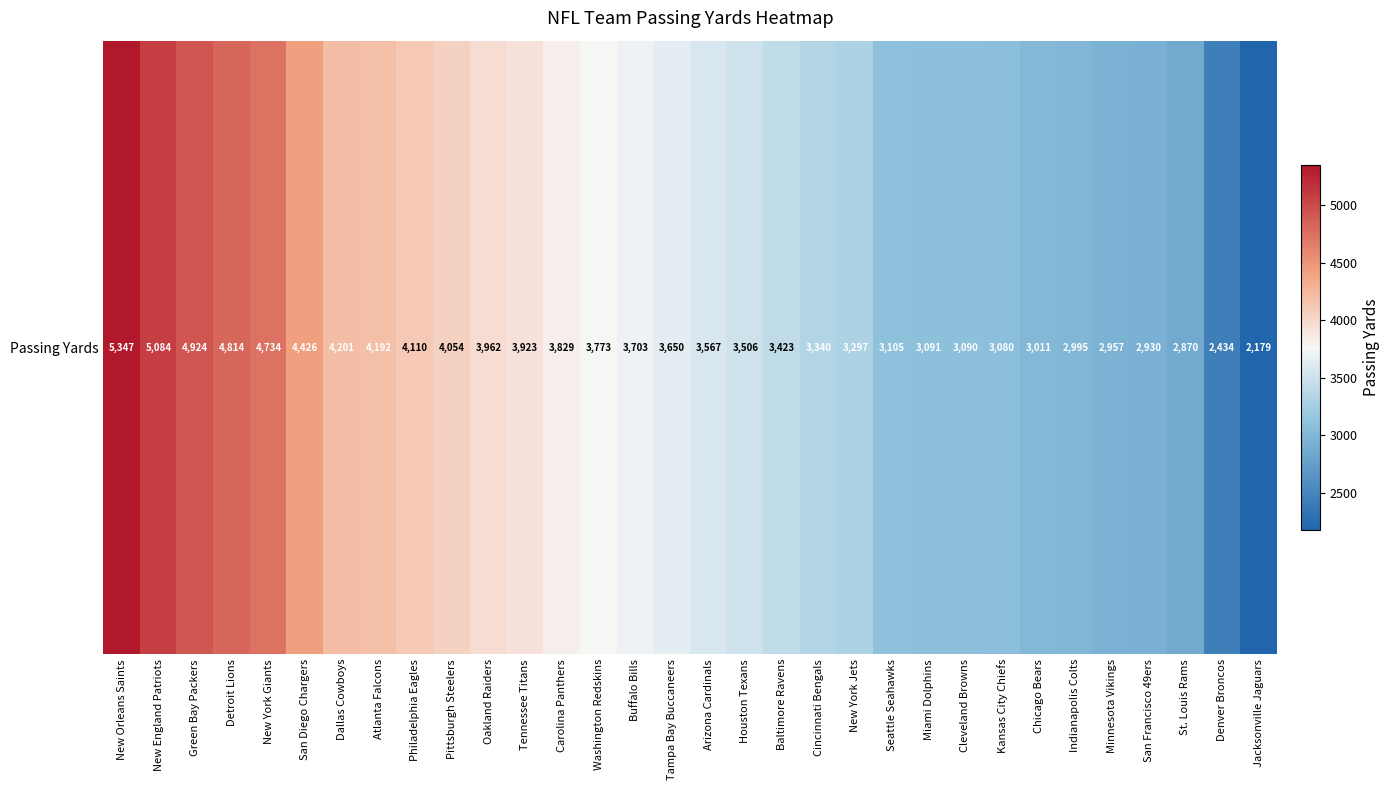

What is the maximum value shown in the chart?

5347